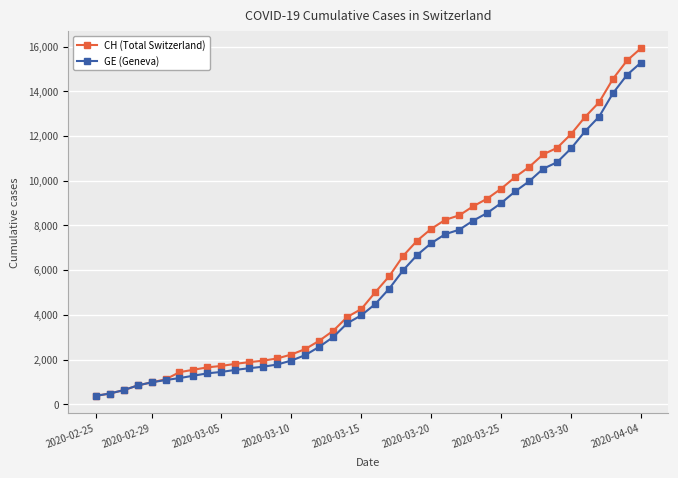

Is this an area chart (filled region under the line)?

No